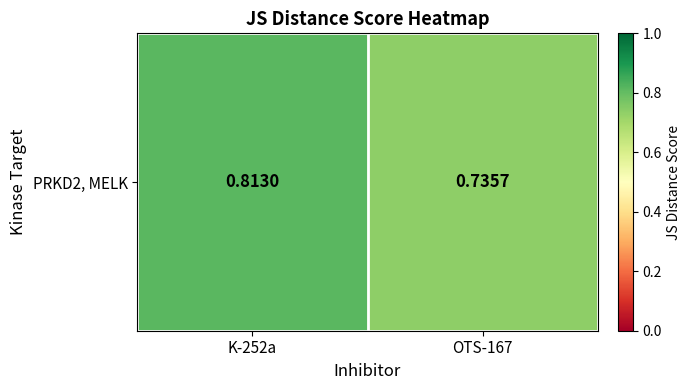

How many values are between 0 and 1?

2